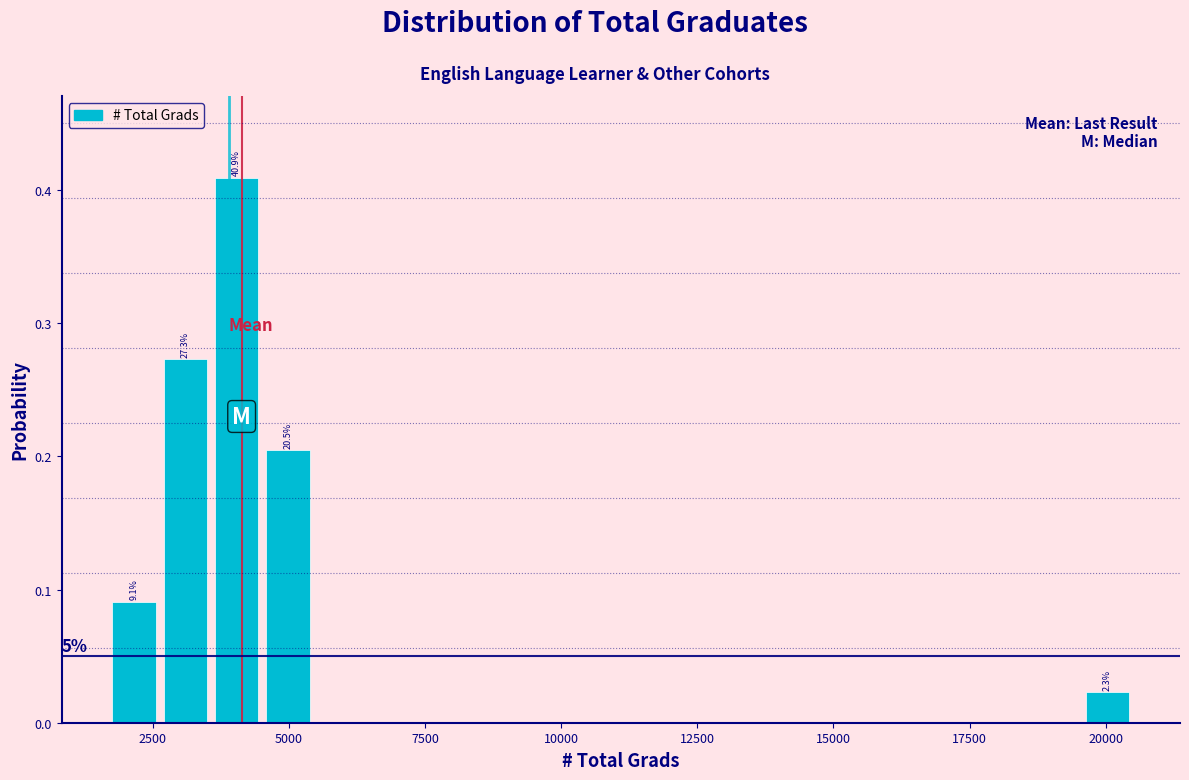

Read against the x-axis, roughly where is the centre of the tallest bar?

4000